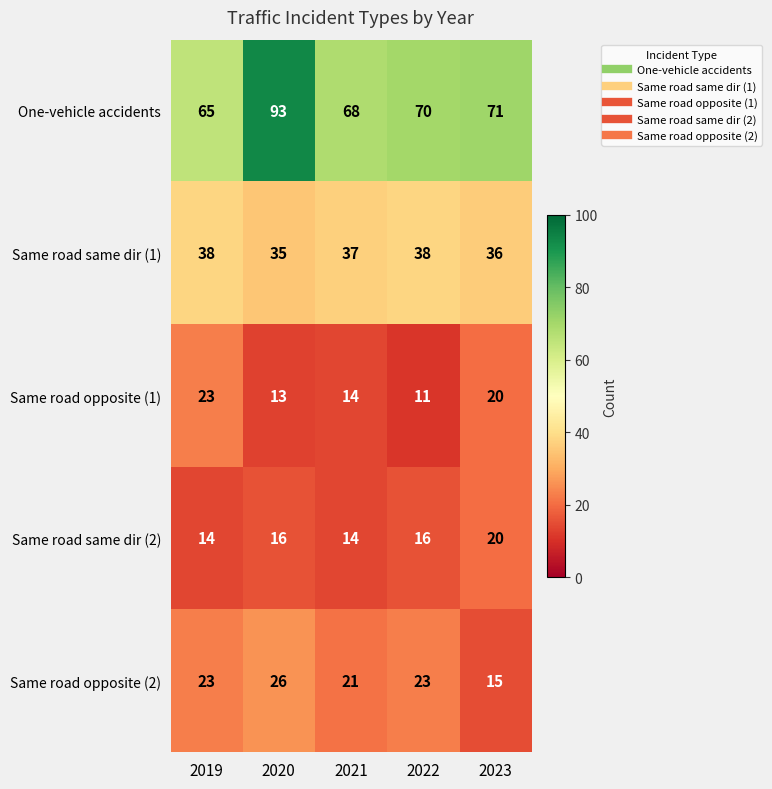

List the series in order of their peak value, highest first.

One-vehicle accidents, Same road same dir (1), Same road opposite (2), Same road opposite (1), Same road same dir (2)